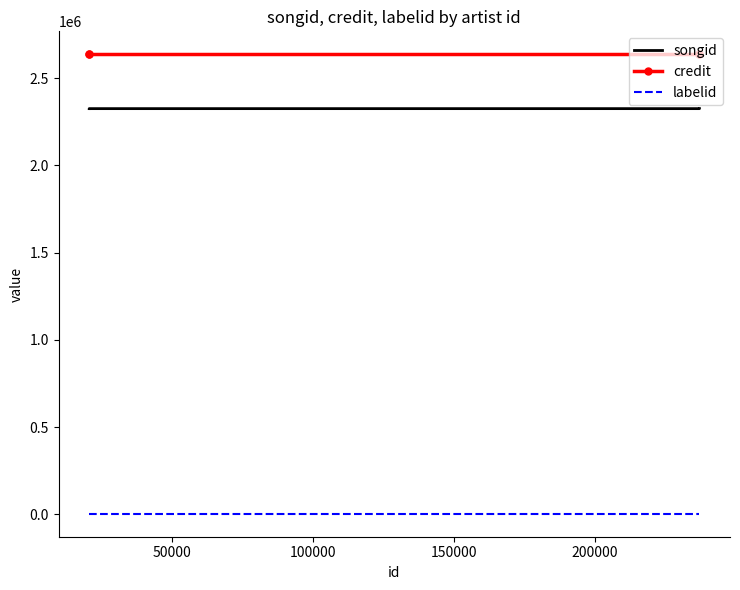

List the series in order of their peak value, highest first.

credit, songid, labelid